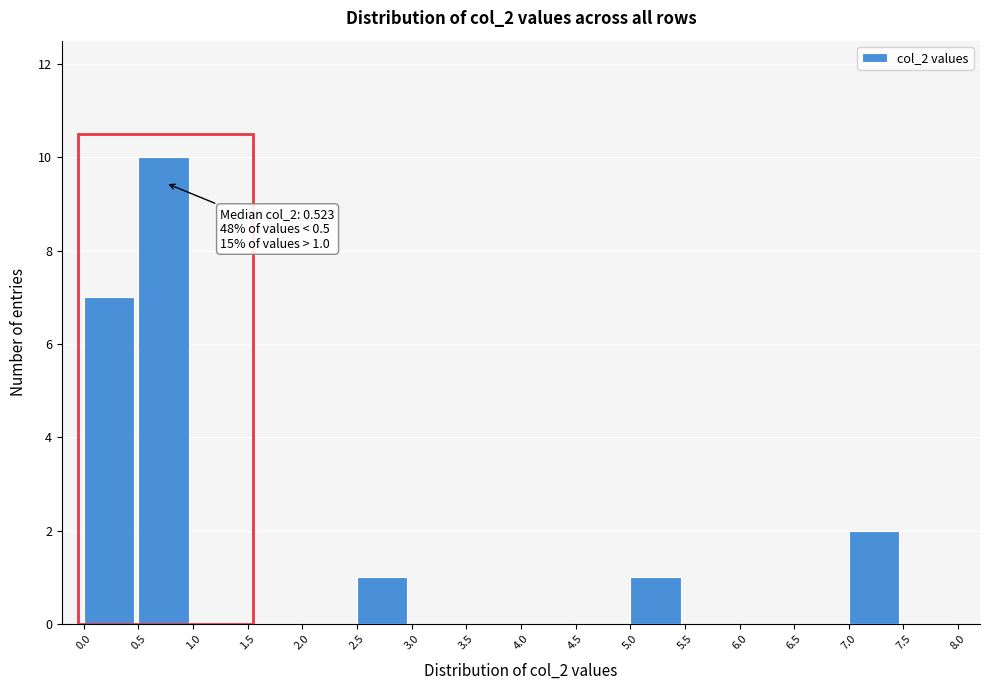

Over which range of the x-axis is the bar tallest?

0.5 to 1.0